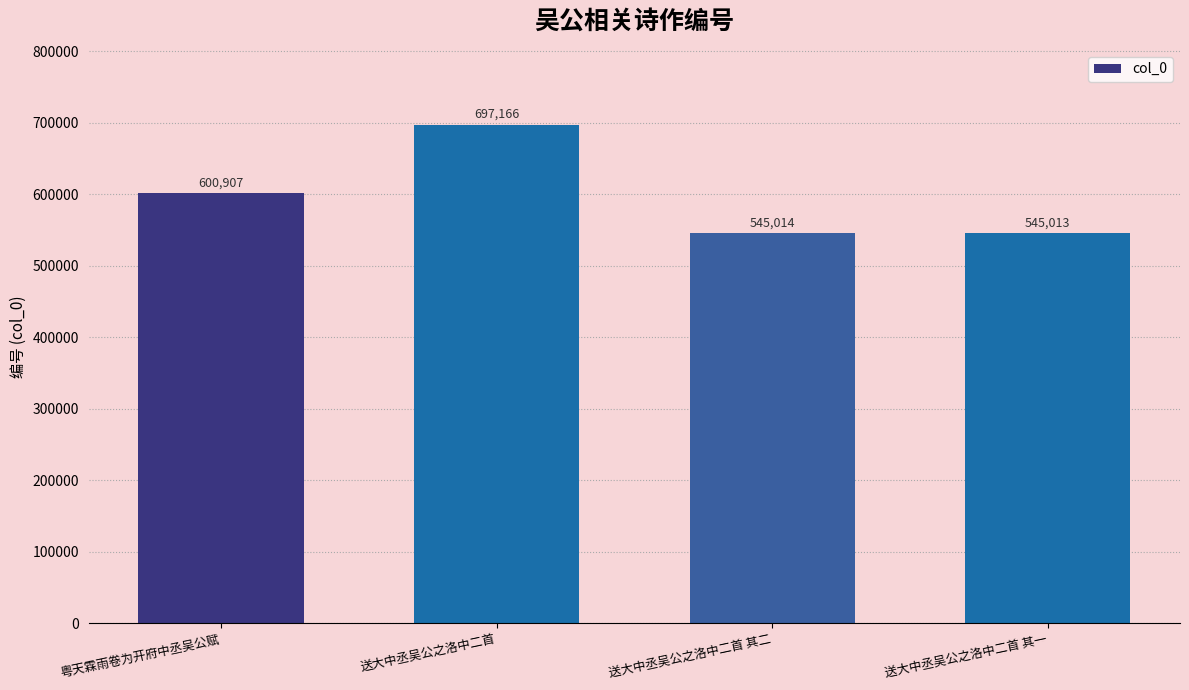

True or false: the data shows 545013 at 送大中丞吴公之洛中二首 其一.

True